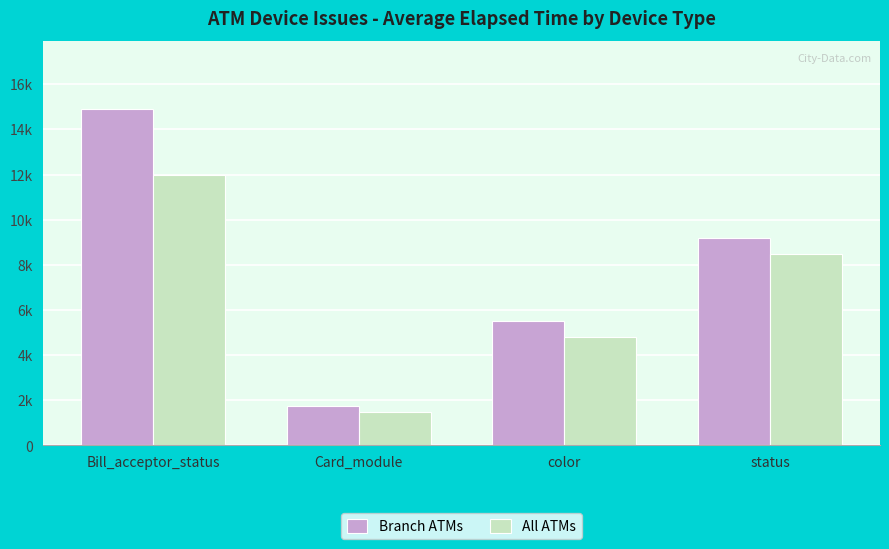

At which label is All ATMs closest to 6750?

status